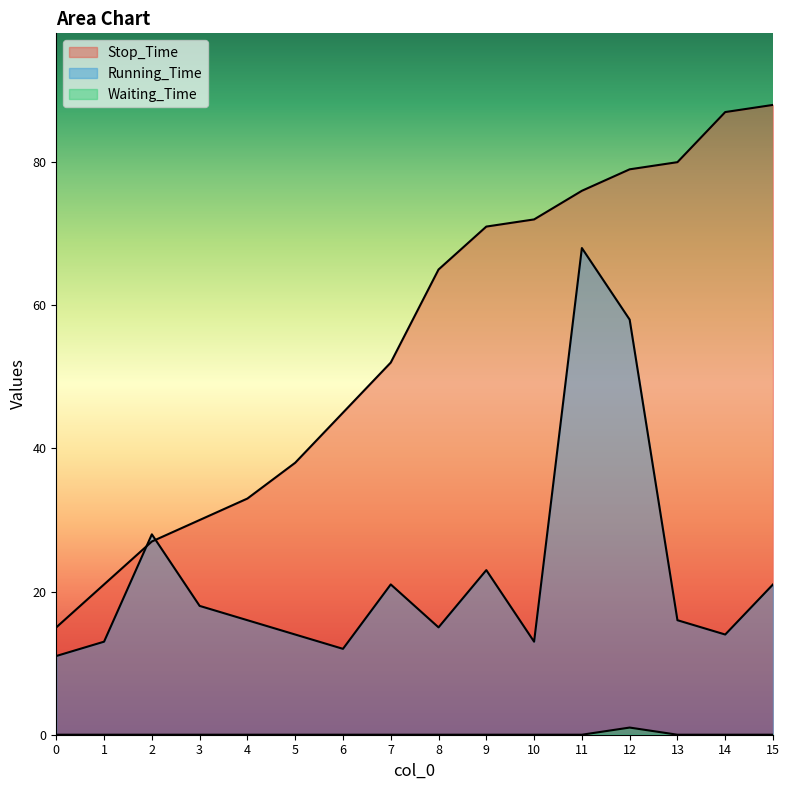

Does the chart display data point markers on the line(s)?

No